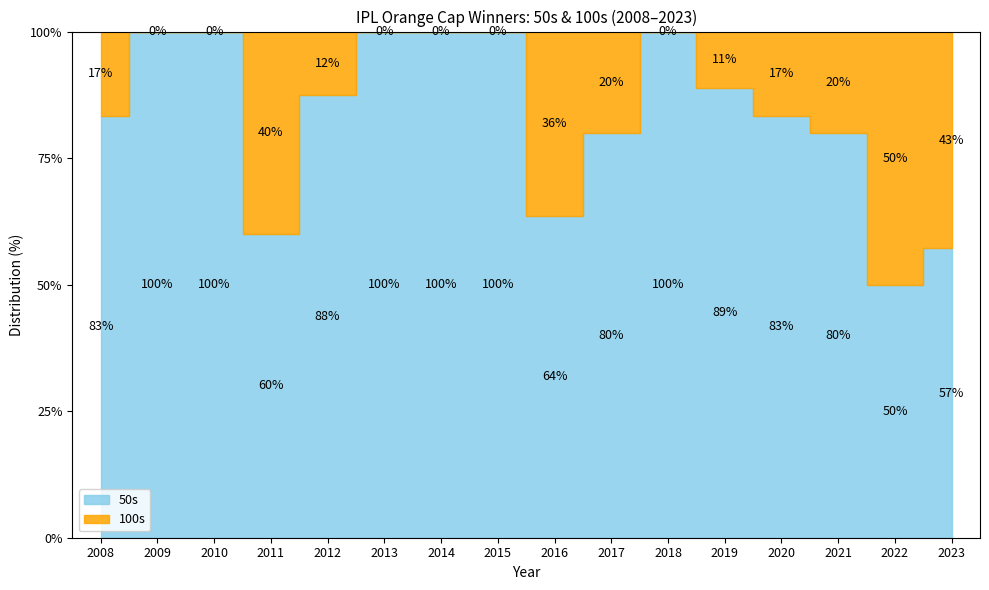

What are all the series names shown in the legend?

50s, 100s